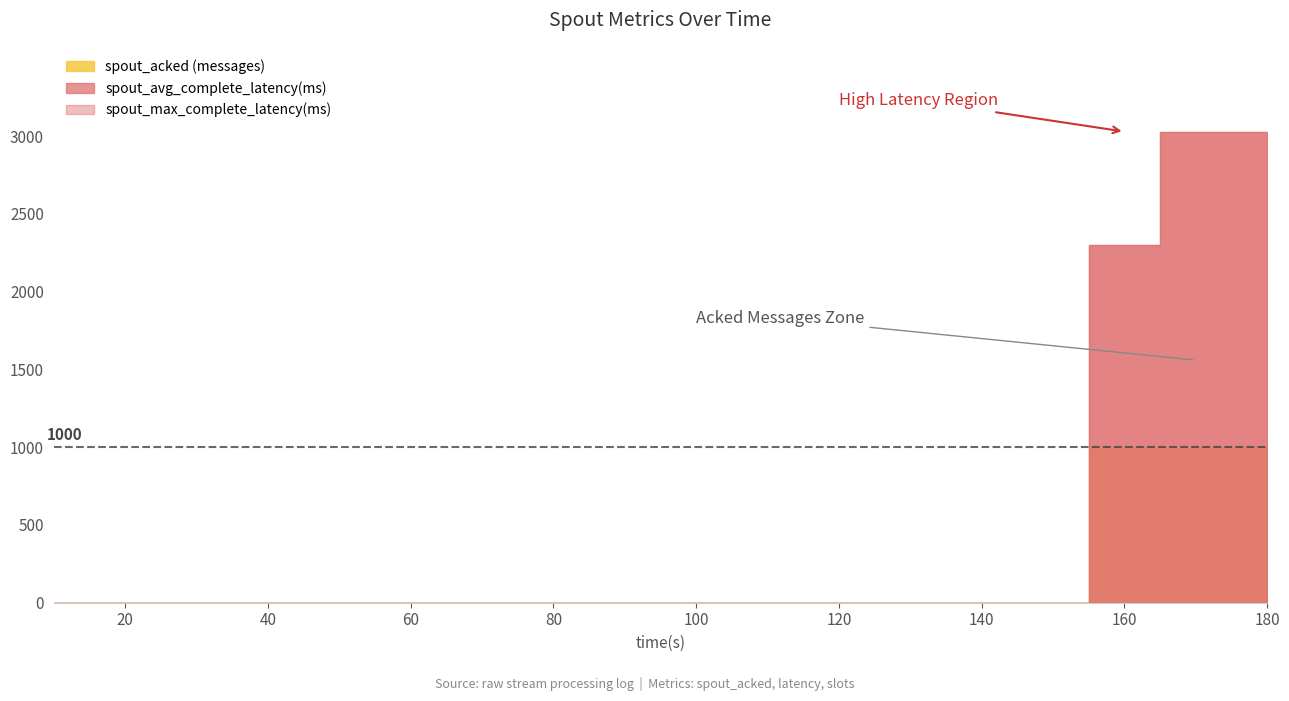

Between 140 and 80, which is larger?

140